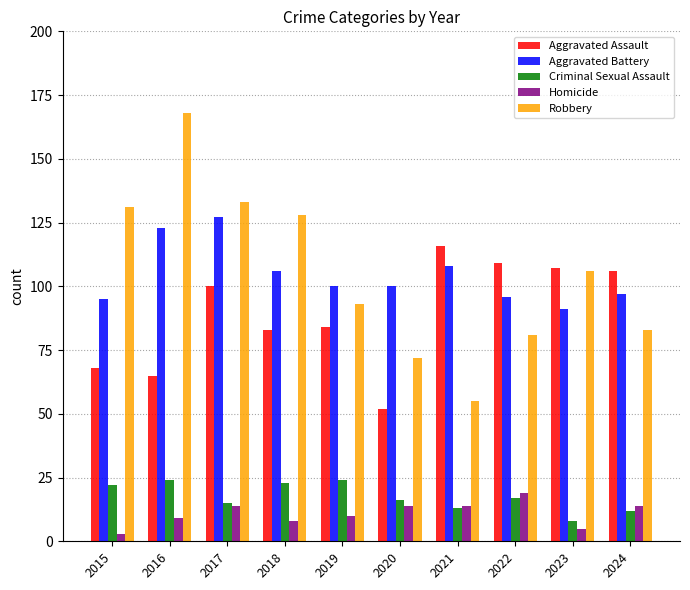

Is the value of Aggravated Assault at 2020 greater than the value of Criminal Sexual Assault at 2022?

Yes